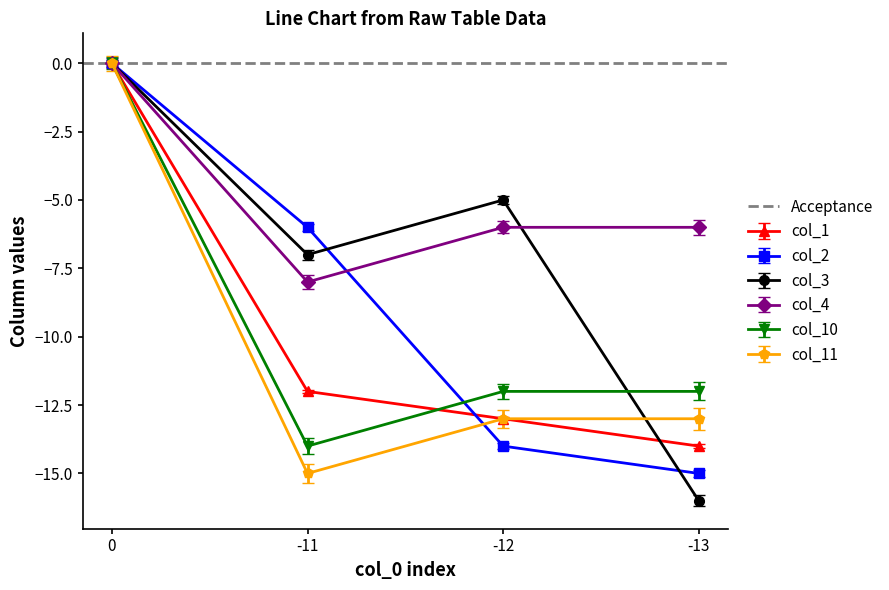

Is the value of col_11 at -12 greater than the value of col_2 at 0?

No